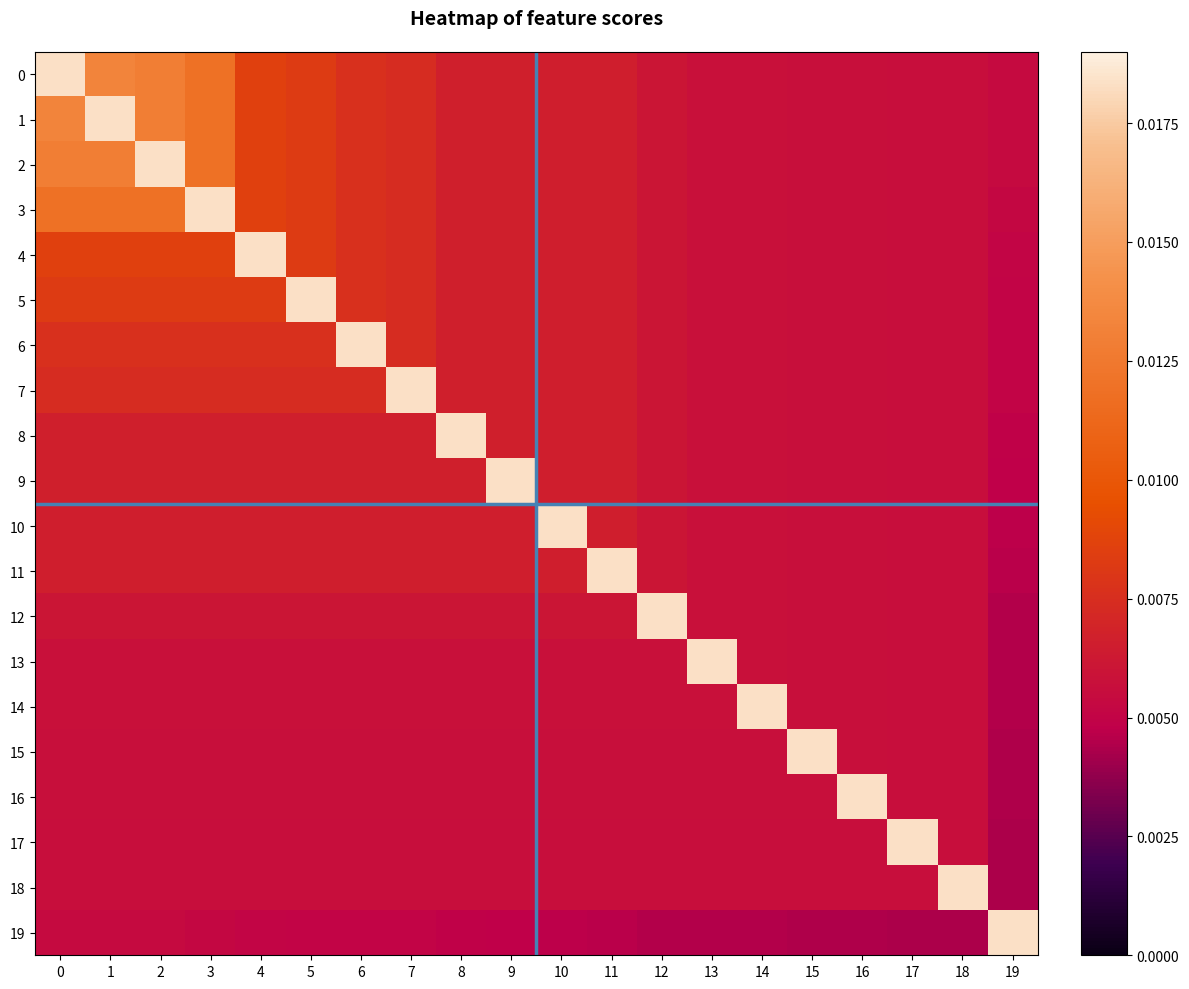

Count the number of data series in this chart.

20